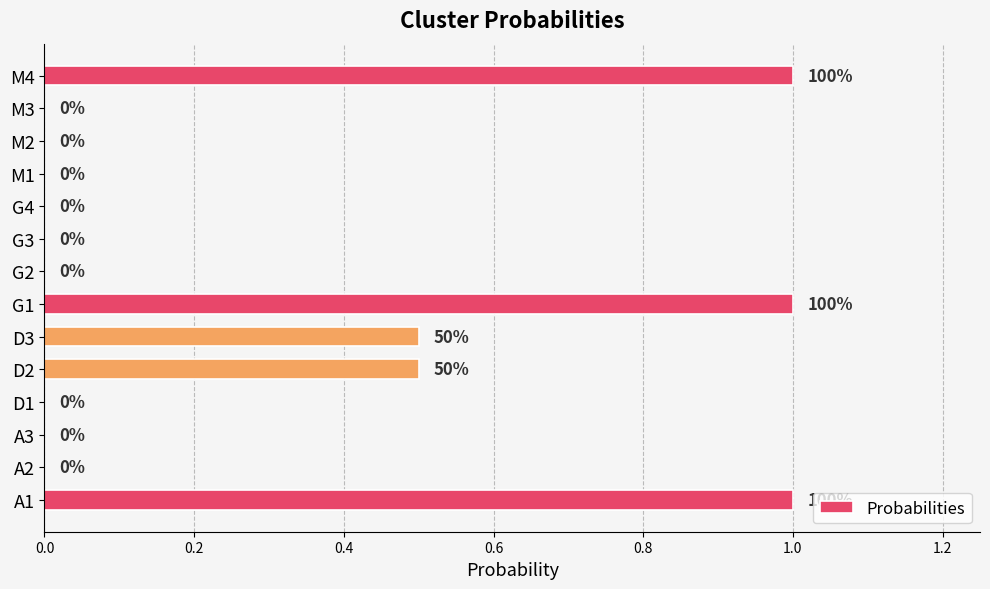

Is it true that the value at A1 is 1.0?

True